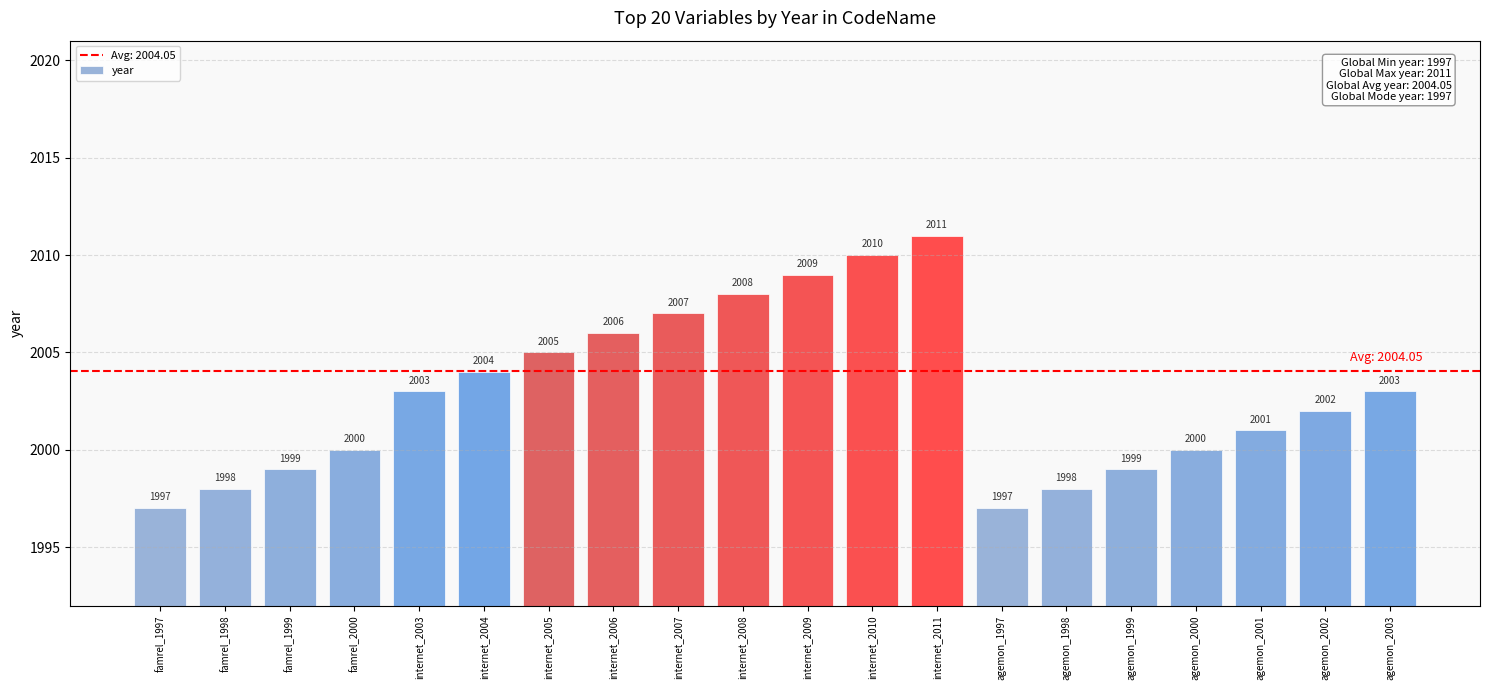

True or false: the data shows 3318 at agemon_1999.

False